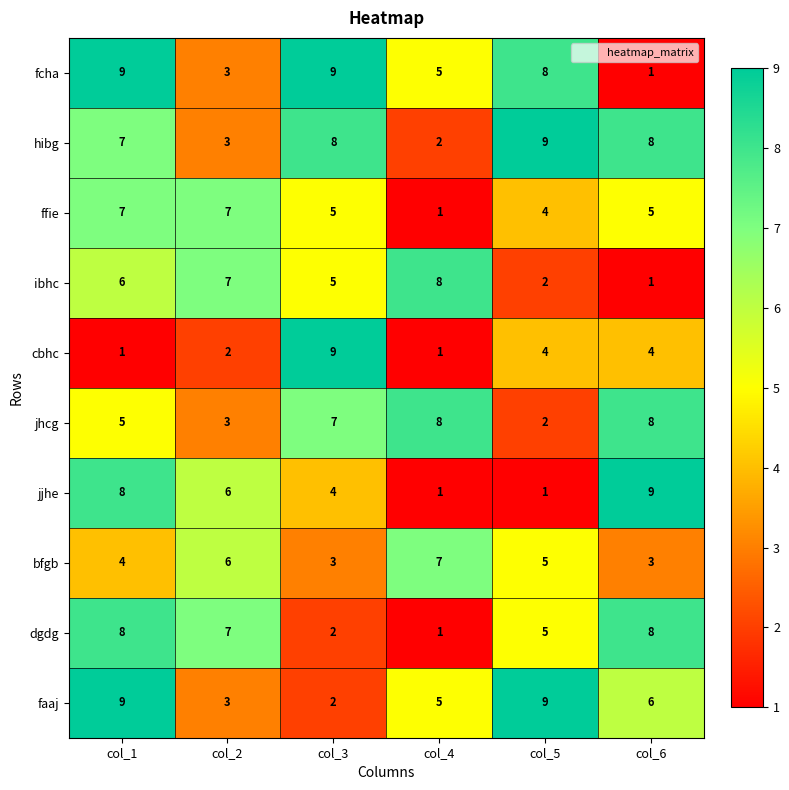

How many hibg values are between 3 and 8?

4